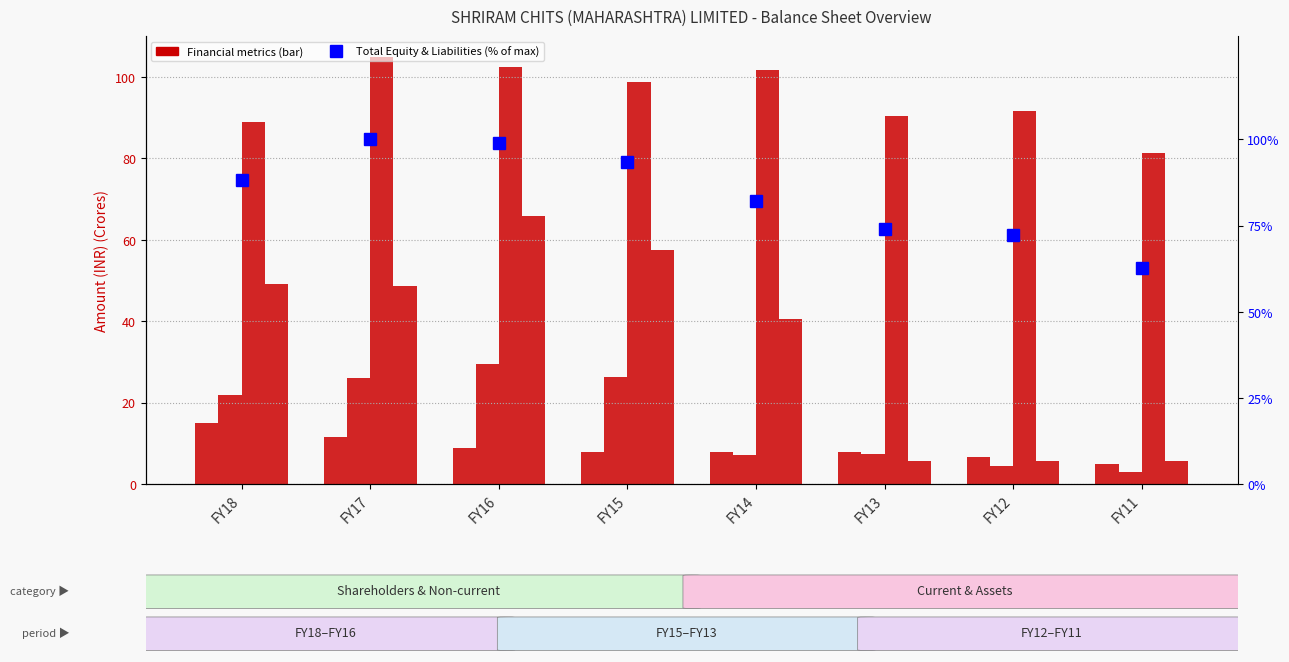

Read the Total shareholders funds value at FY17.

11.5